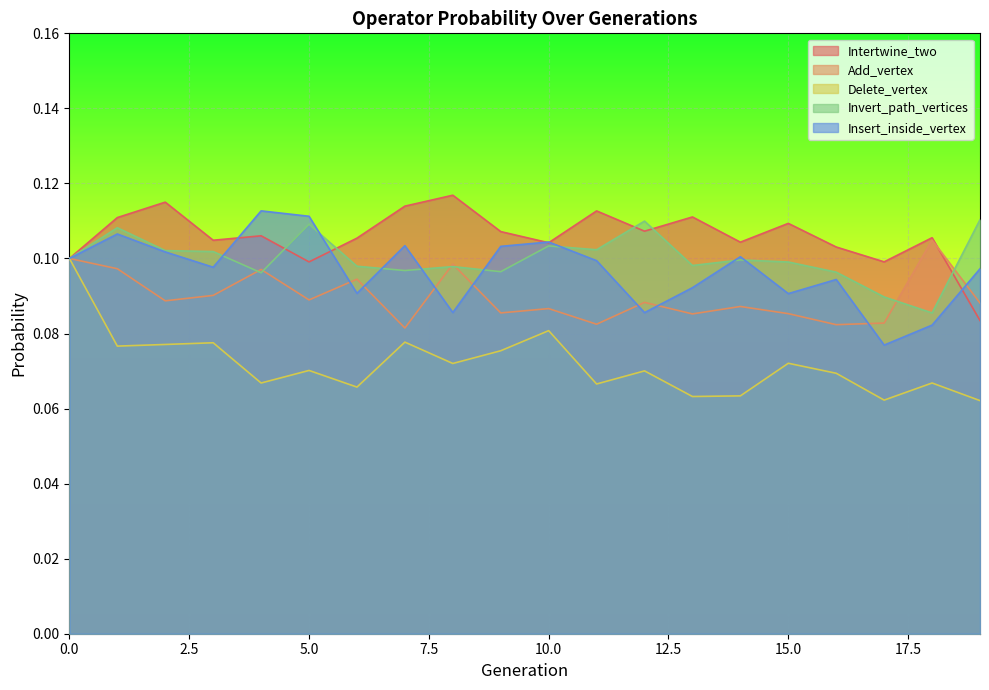

Which series has the largest total across all categories?

Intertwine_two